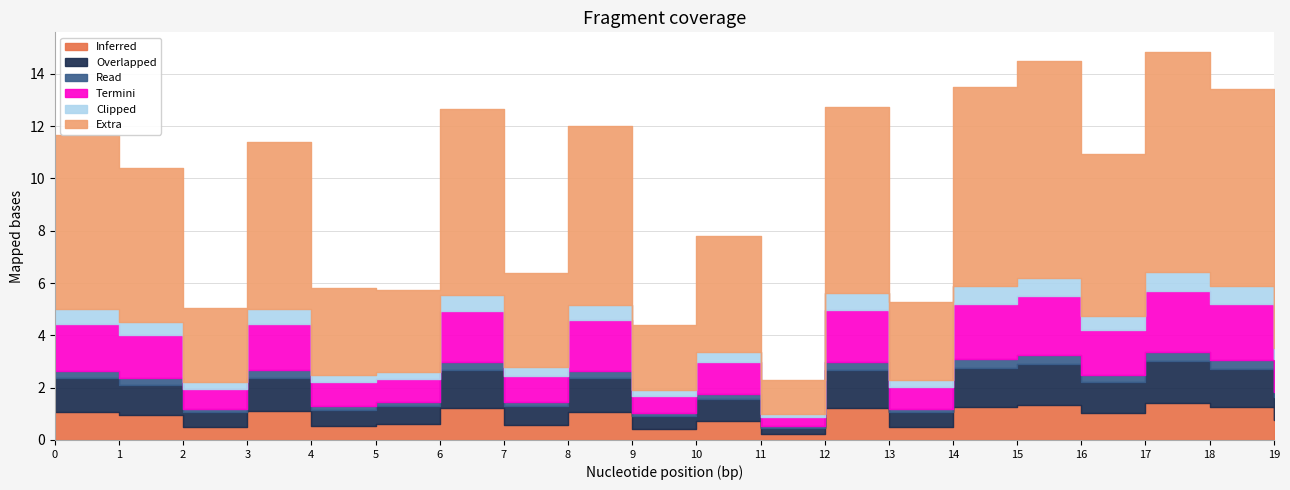

True or false: 5_channel and 2_channel cross at least once.

False